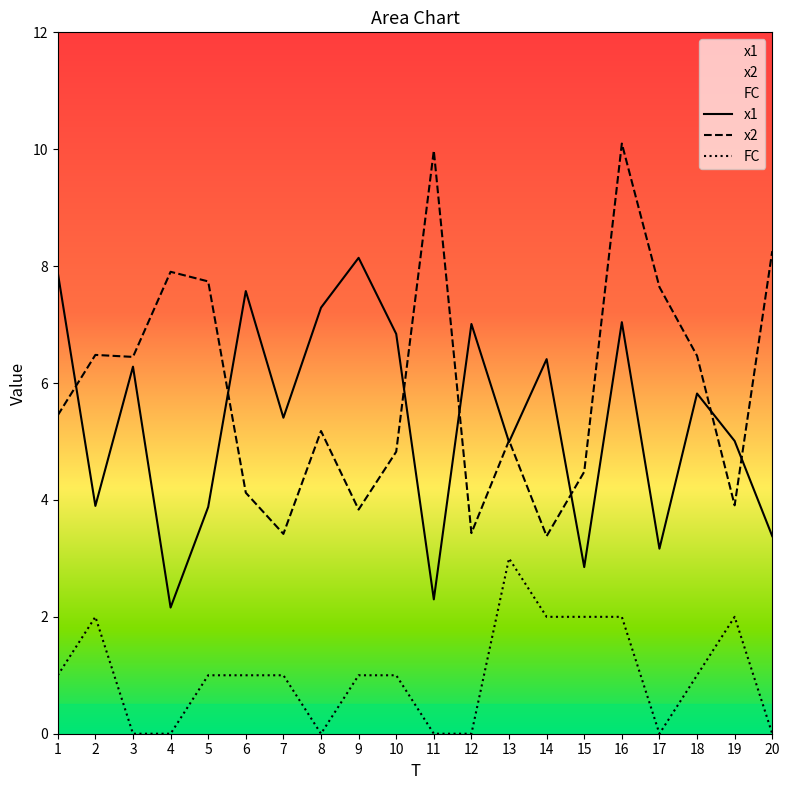

How many series are shown in this chart?

3